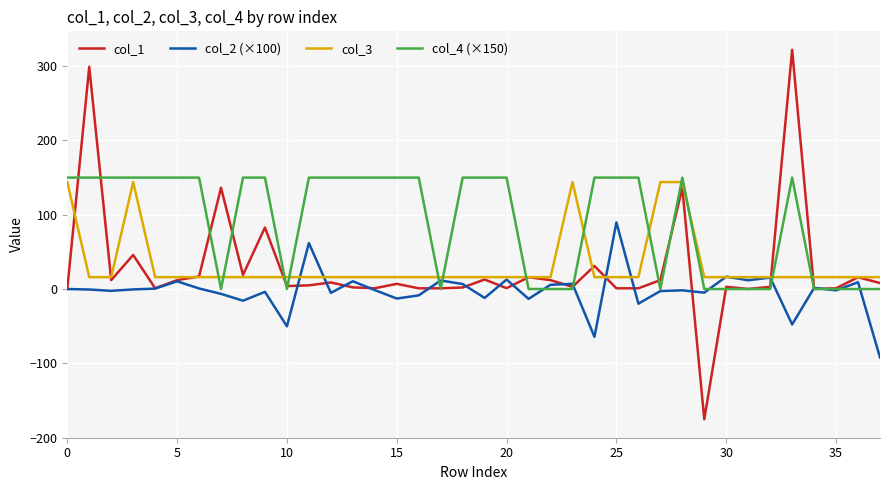

Which series has the widest spread of values?

col_1